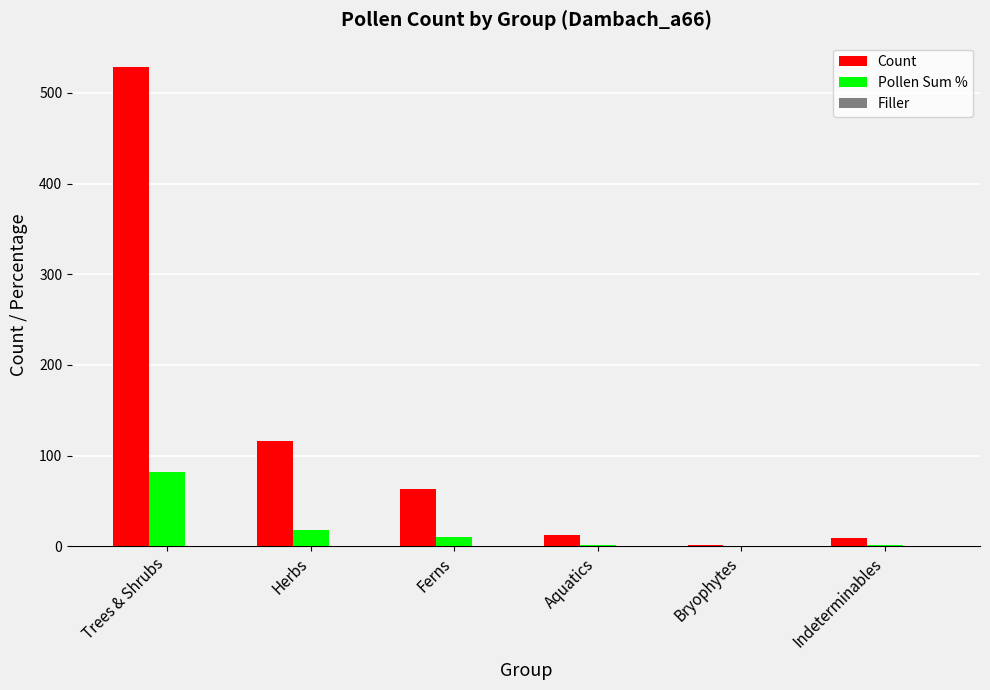

Are the bars horizontal?

No